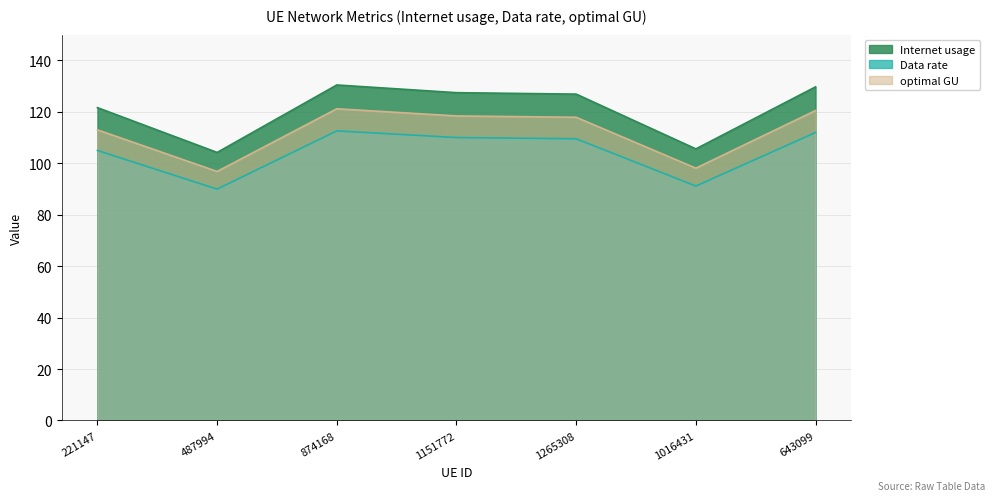

What is the average value of the Internet usage series?

120.7